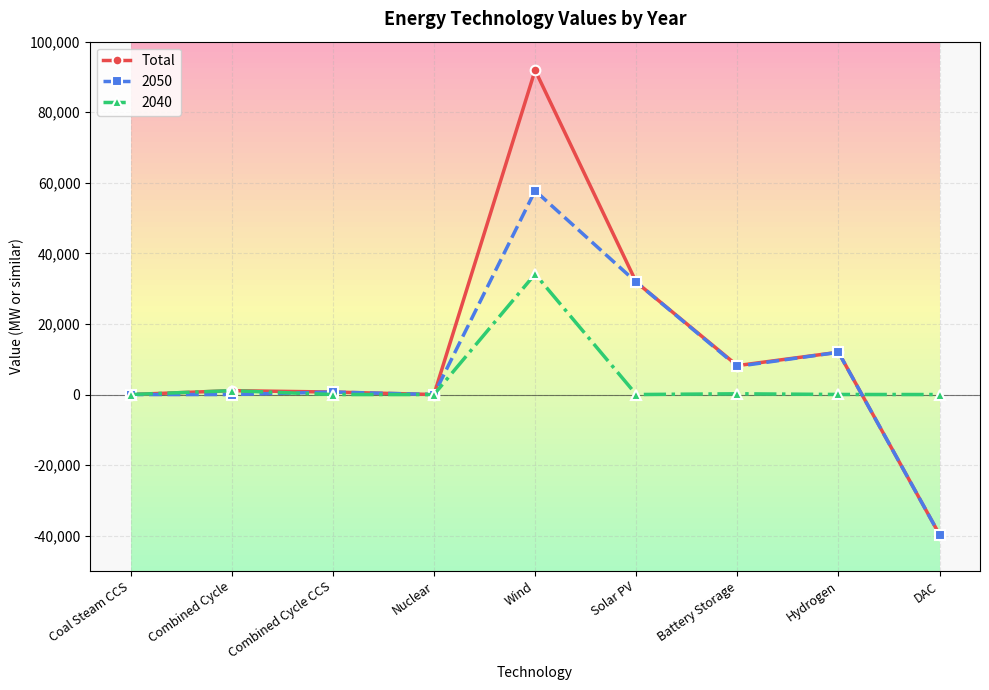

What is the label of the 6th point from the left?

Solar PV